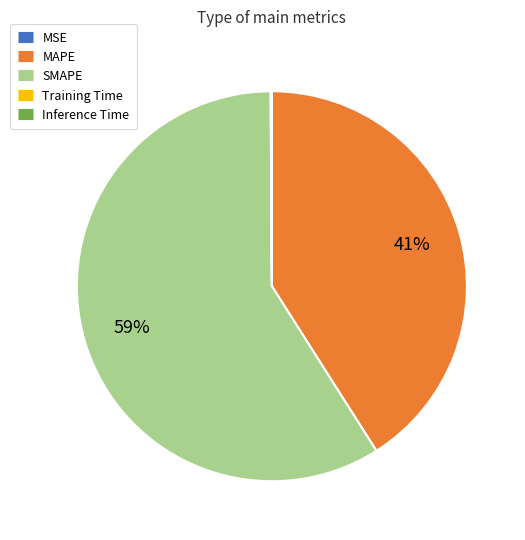

Which slice represents more than half of the pie?

SMAPE